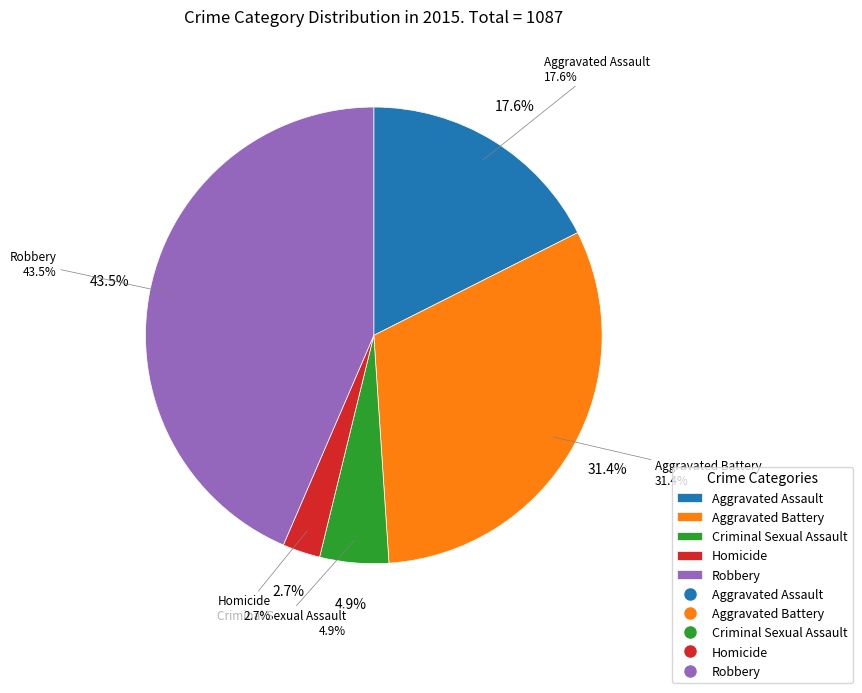

How many segments does this pie chart have?

5